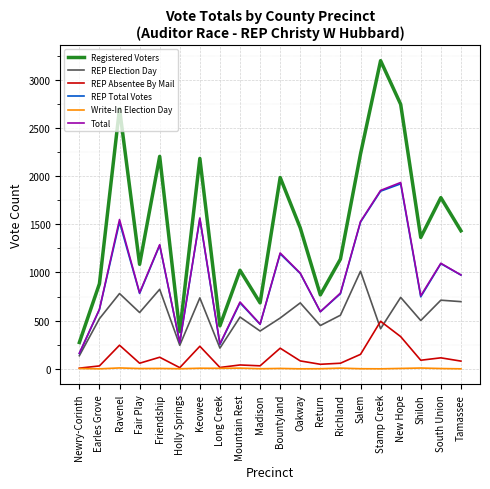

Which category has the lowest value in the Registered Voters series?

Newry-Corinth